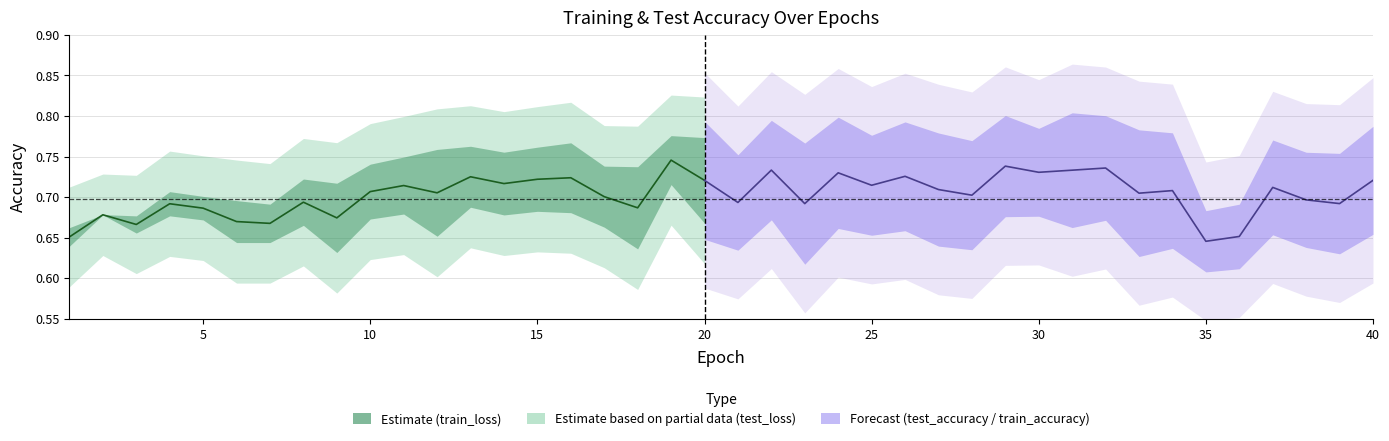

Is it true that the value at 5 is 0.3?

False